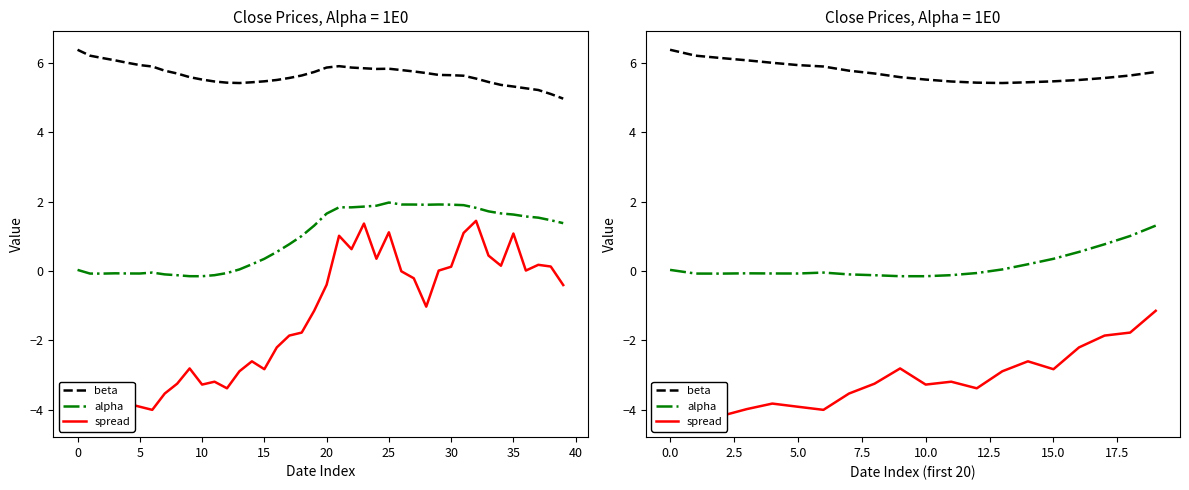

How many distinct data groups are displayed?

3